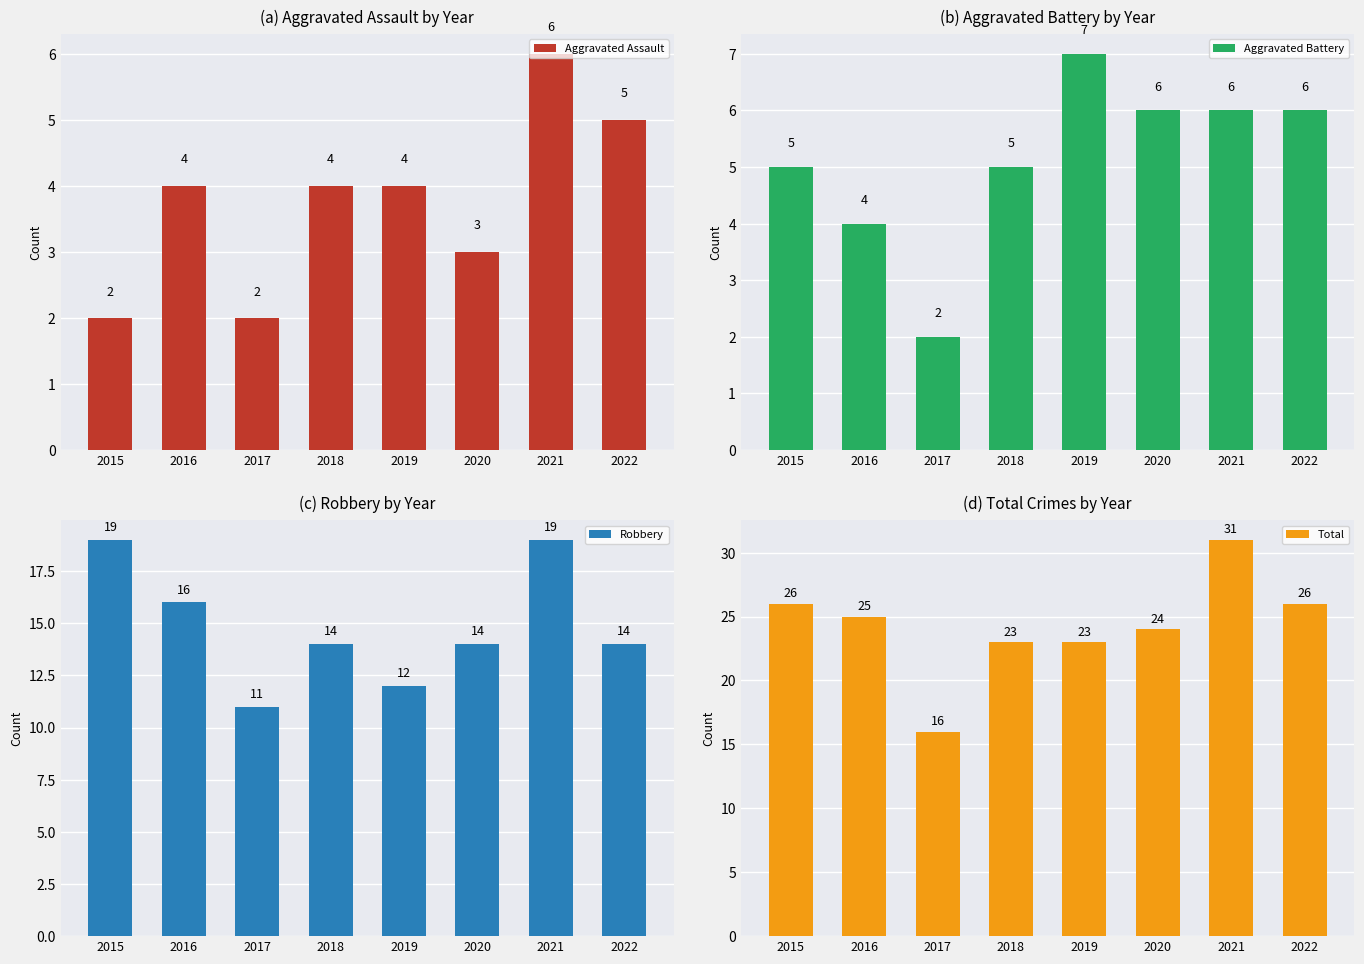

At which label is Aggravated Battery closest to 4?

2016